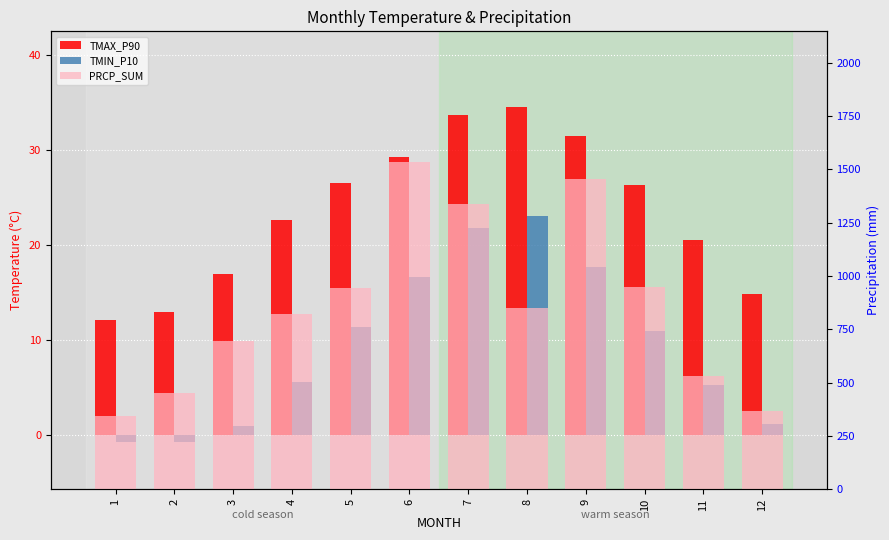

Reading left to right, list all the values displayed in this chart.

TMAX_P90: 12.1	12.9	16.9	22.6	26.4	29.2	33.7	34.4	31.5	26.2	20.5	14.8
TMIN_P10: -0.8	-0.8	0.9	5.6	11.3	16.6	21.7	23.1	17.6	10.9	5.2	1.1
PRCP_SUM: 344.5	451.5	693.2	819.8	944.8	1533.6	1336.1	852.1	1454.6	949.8	531.8	368.4